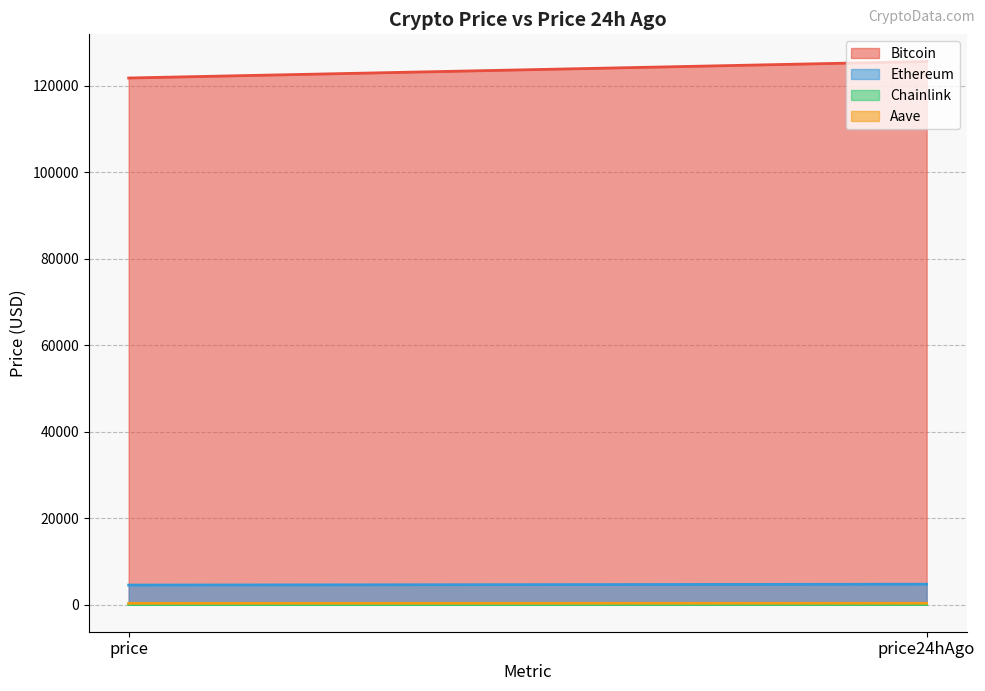

At how many categories does at least one series exceed 13157?

2